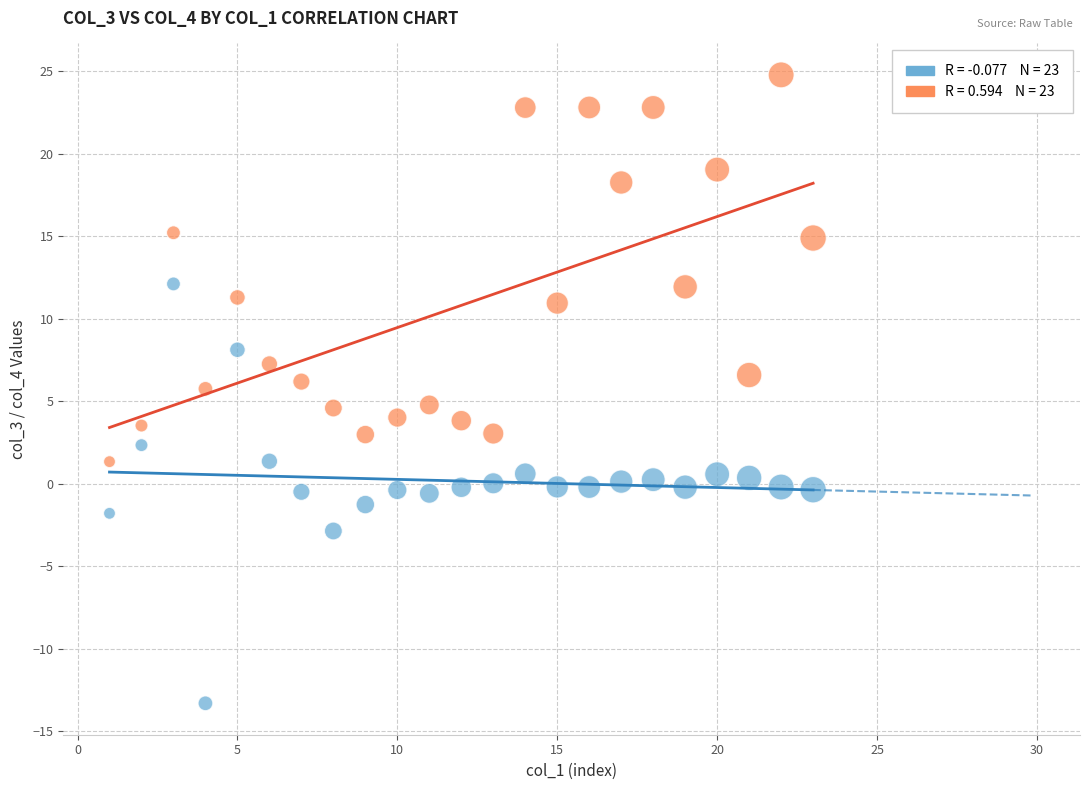

Across all data points, what is the range of Y values (max minus min)?

38.1